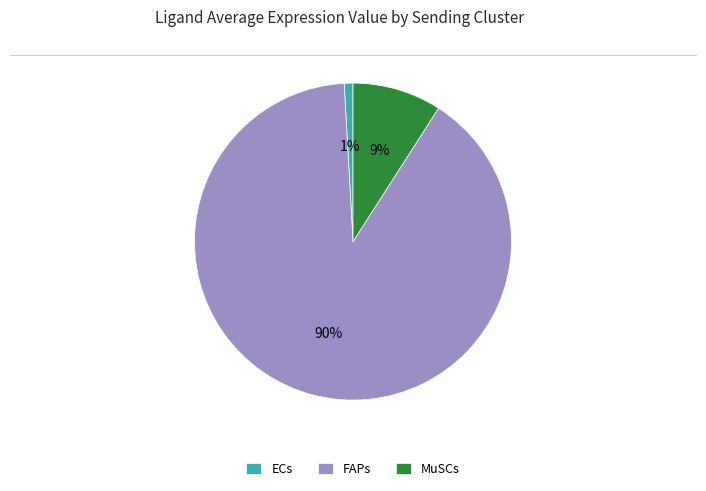

Combined, do ECs and MuSCs account for over 50%?

No